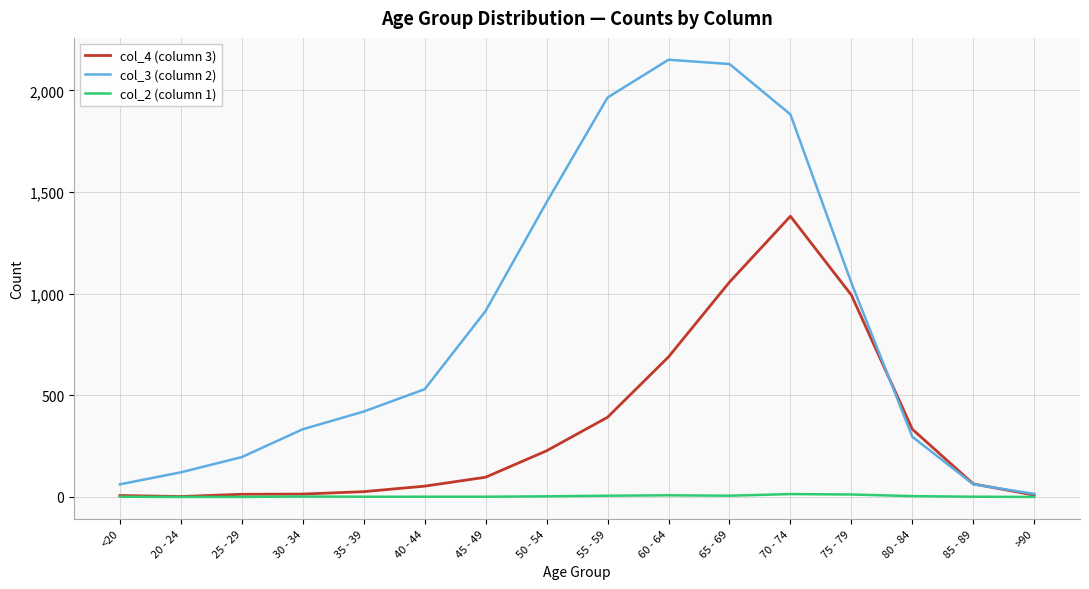

Which series has the widest spread of values?

col_3 (column 2)